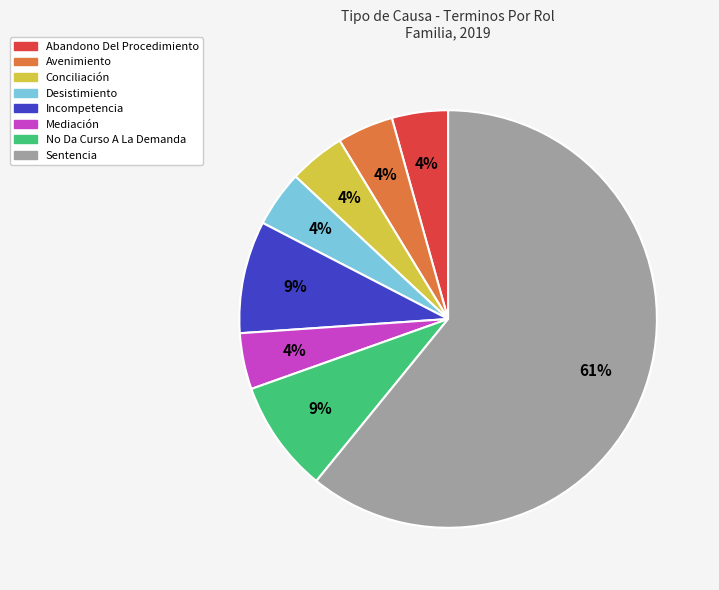

Do No Da Curso A La Demanda and Avenimiento together represent more than half of the pie?

No